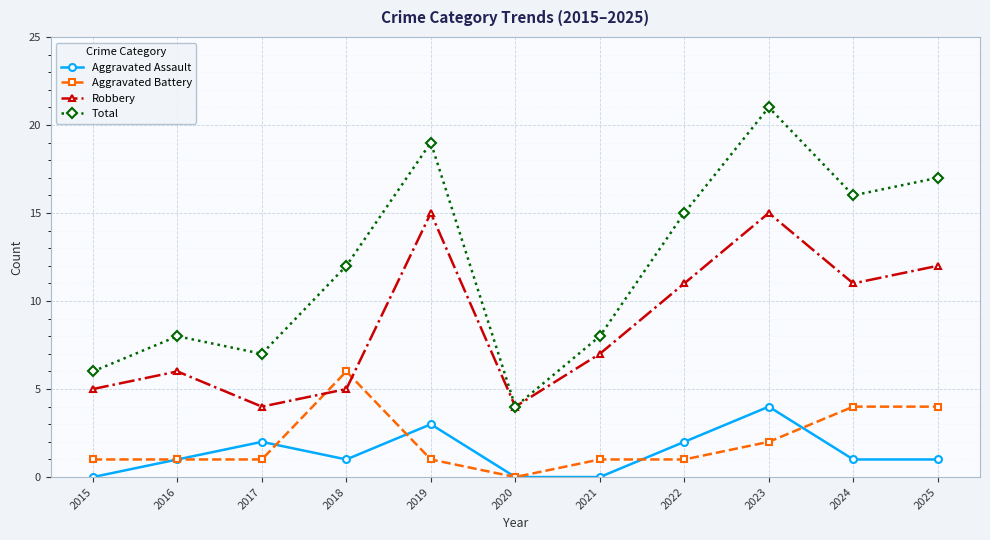

What is the difference between the second highest and minimum values in the Robbery series?

11